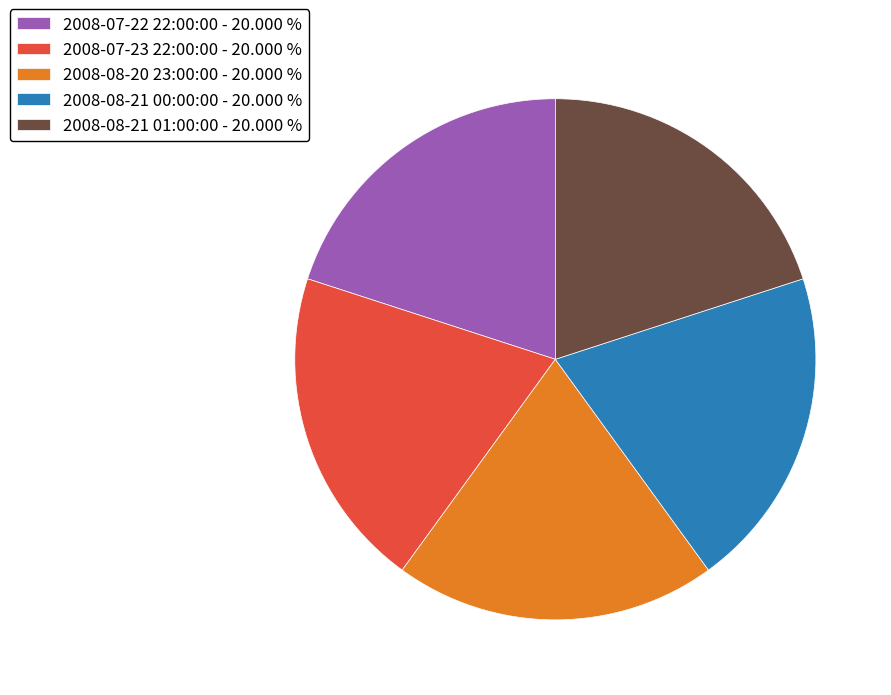

How many slices are in this pie chart?

5